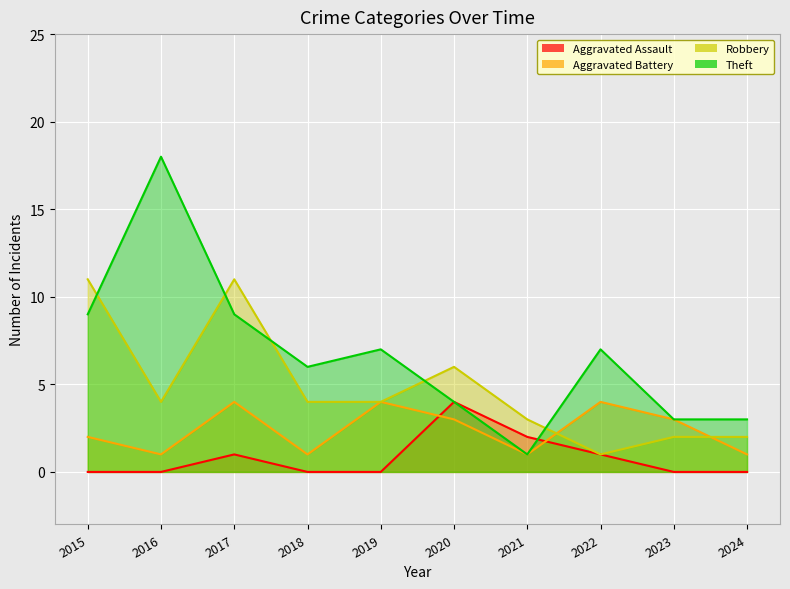

Is it true that Robbery equals 4 at 2019?

True